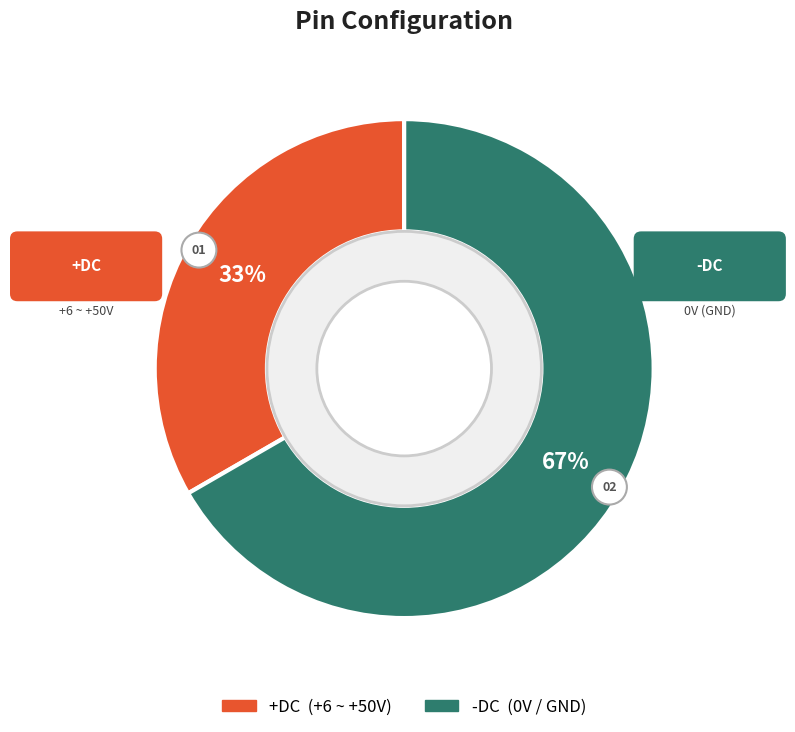

Rank the categories by value from highest to lowest.

-DC, +DC